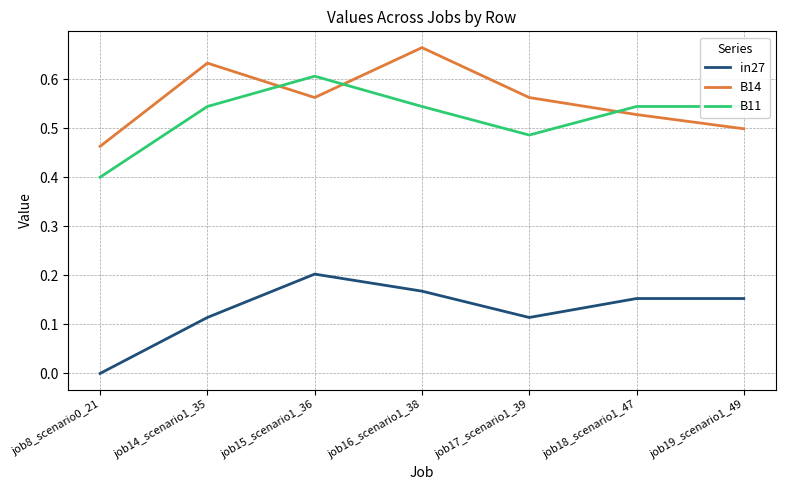

Between job16_scenario1_38 and job18_scenario1_47, which series saw the biggest shift?

B14